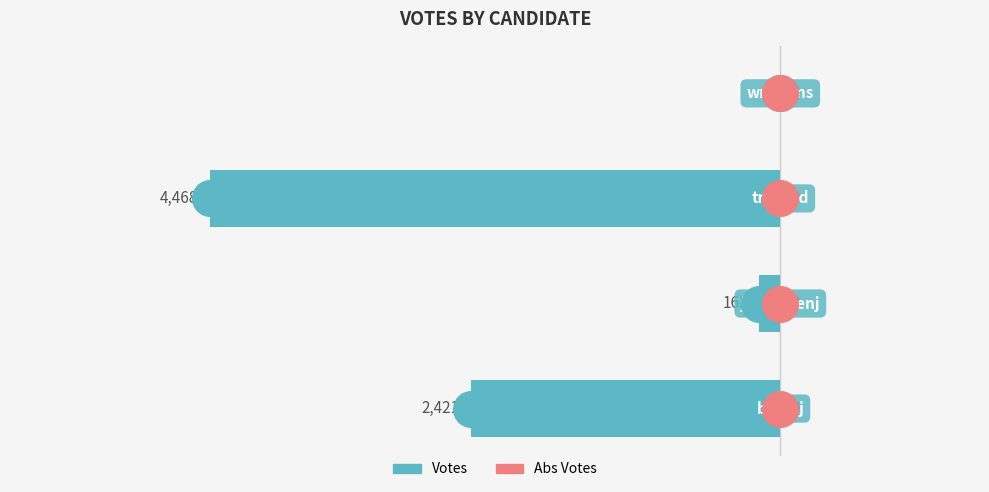

At how many categories does at least one series exceed -818?

4